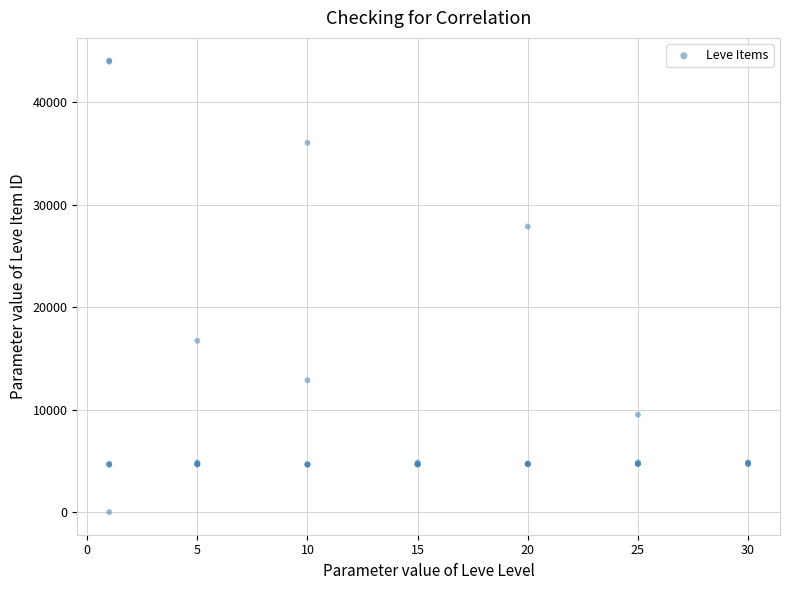

What Y value in the scatter plot is closest to 22050?

16734